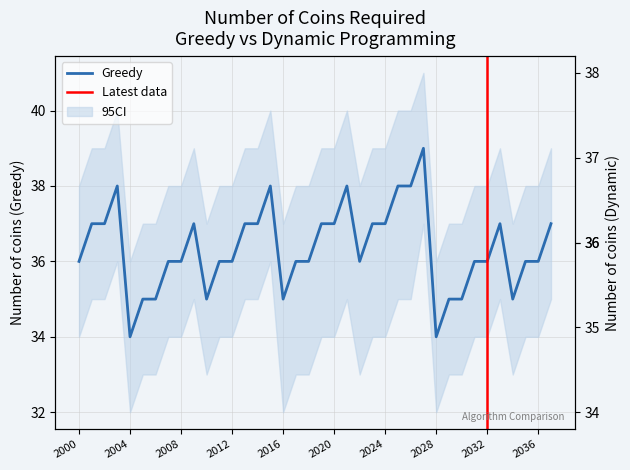

What is the average value of the Greedy series?

36